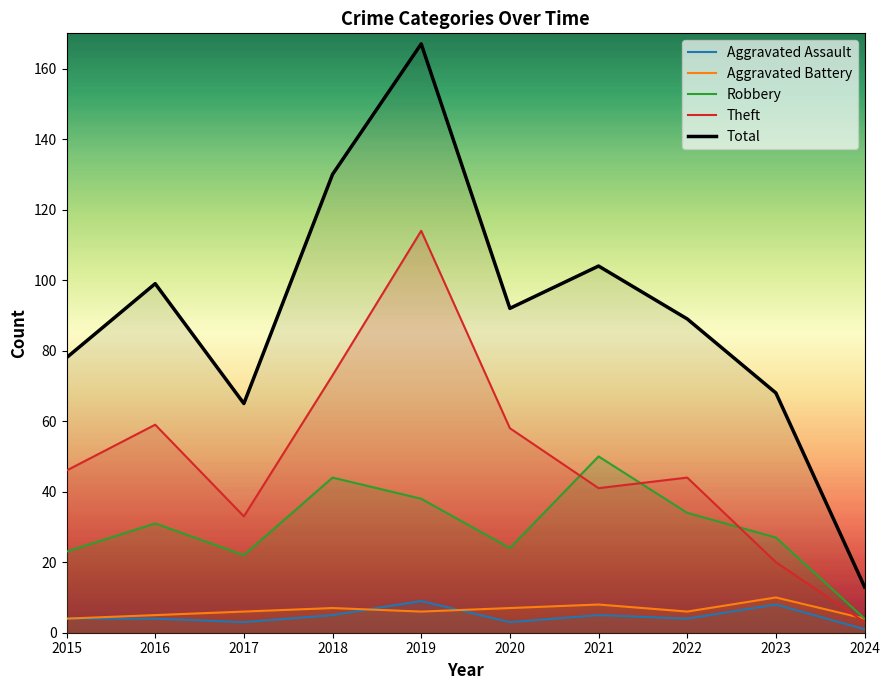

True or false: Aggravated Battery and Total cross at least once.

False